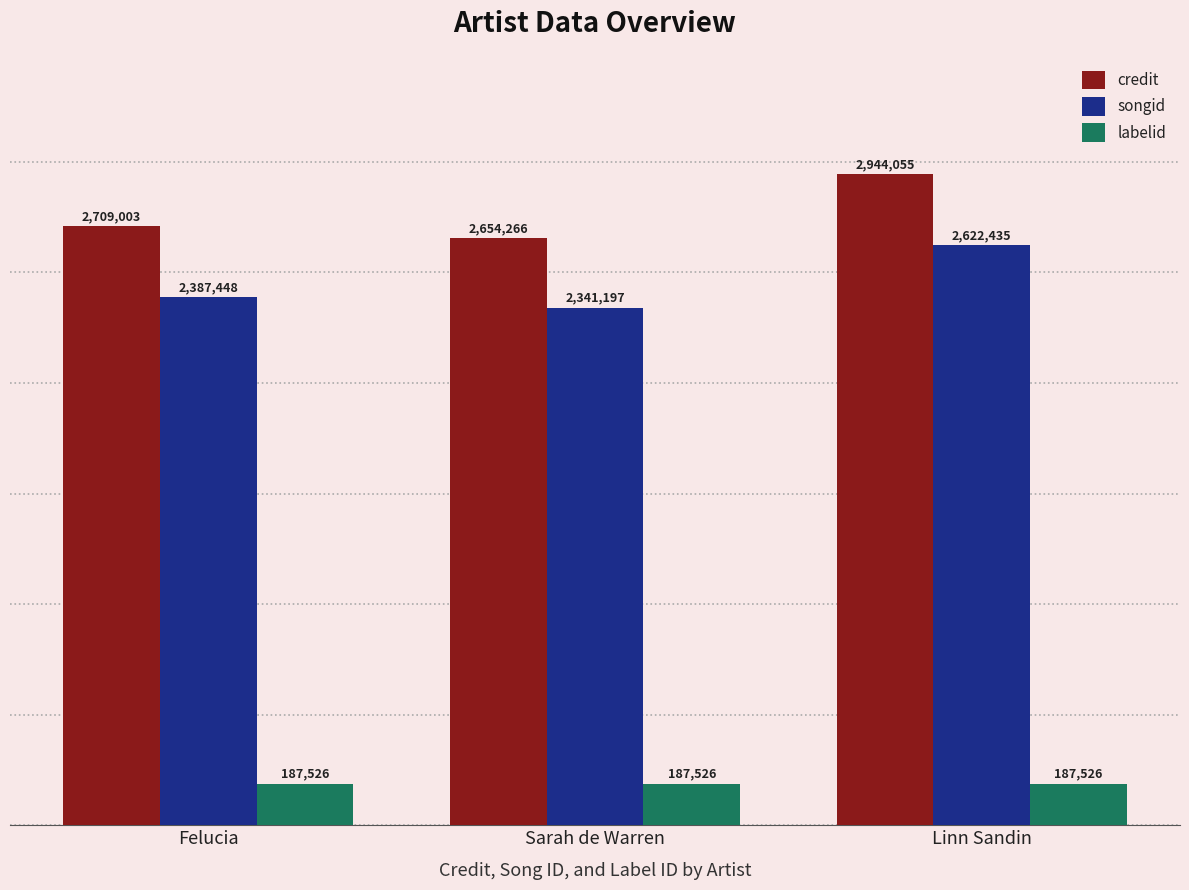

What is the label of the 3rd bar from the right?

Felucia